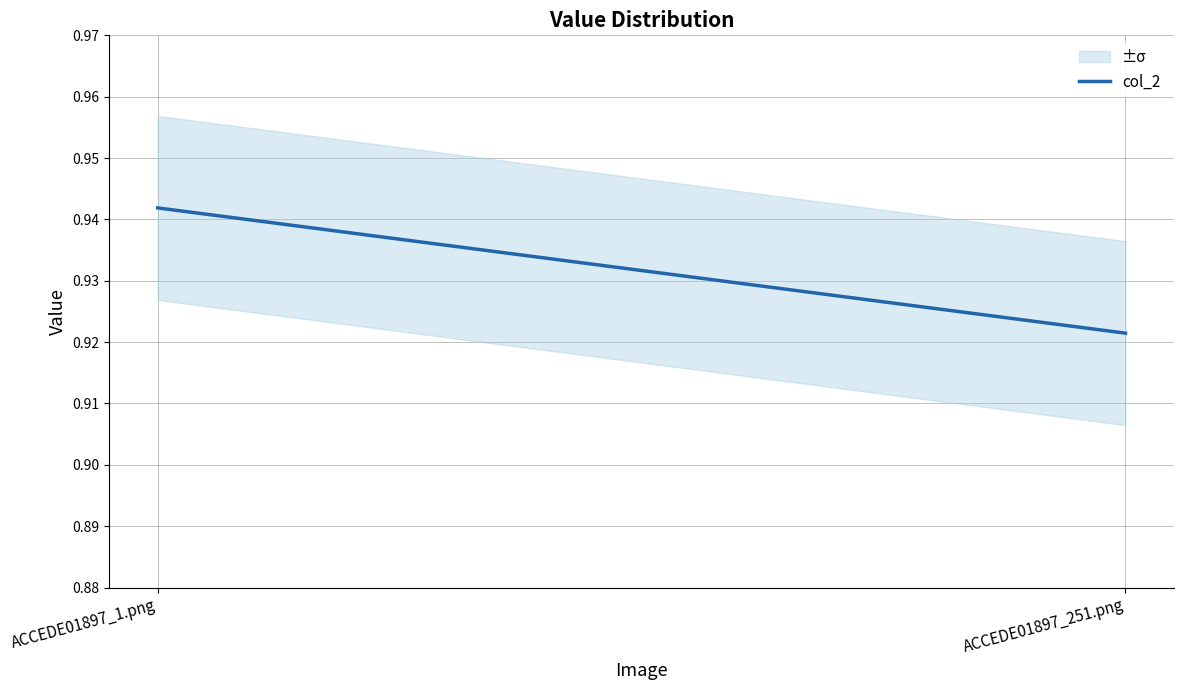

How many lines are shown in the chart?

1